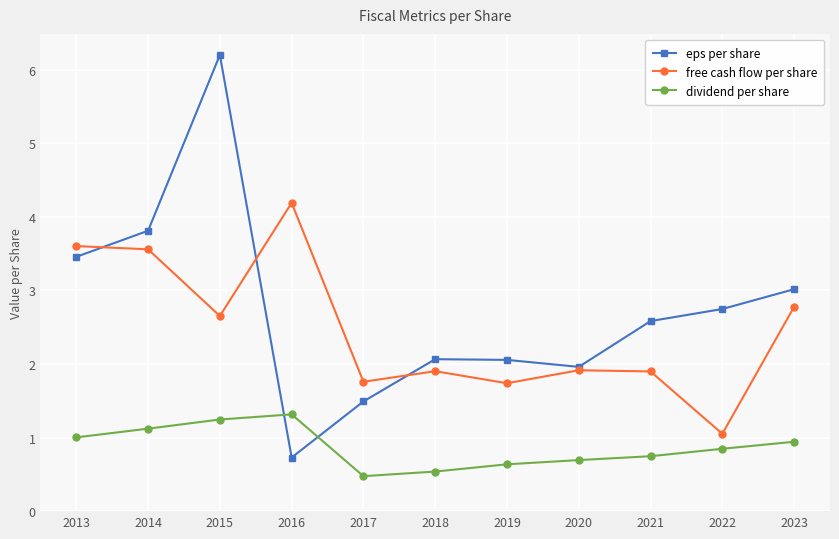

What is the minimum value for eps per share?

0.7